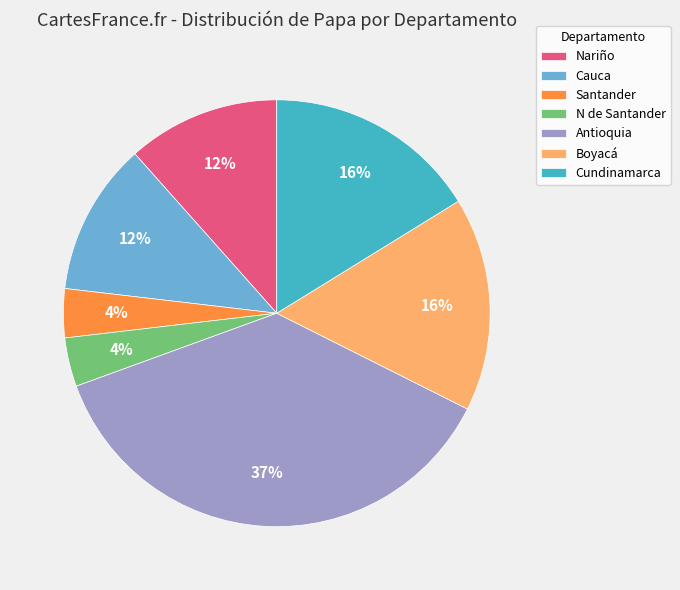

Combined, do Cauca and N de Santander account for over 50%?

No